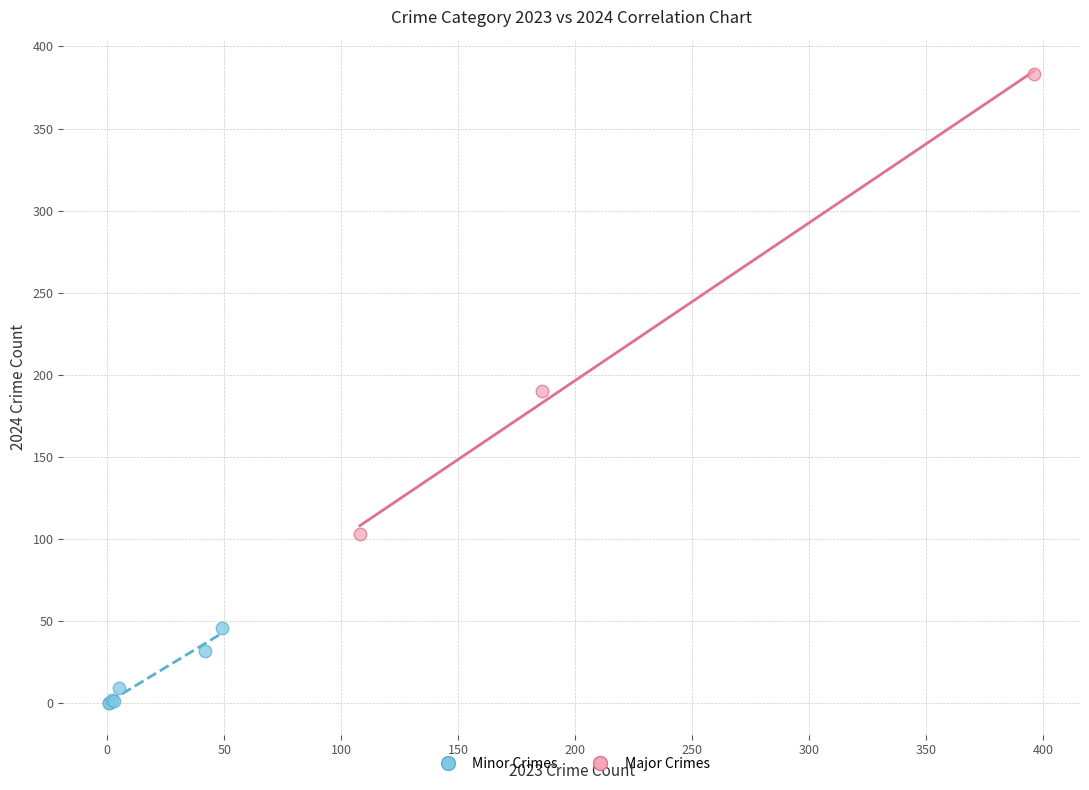

Which series reaches the maximum Y coordinate?

Major Crimes